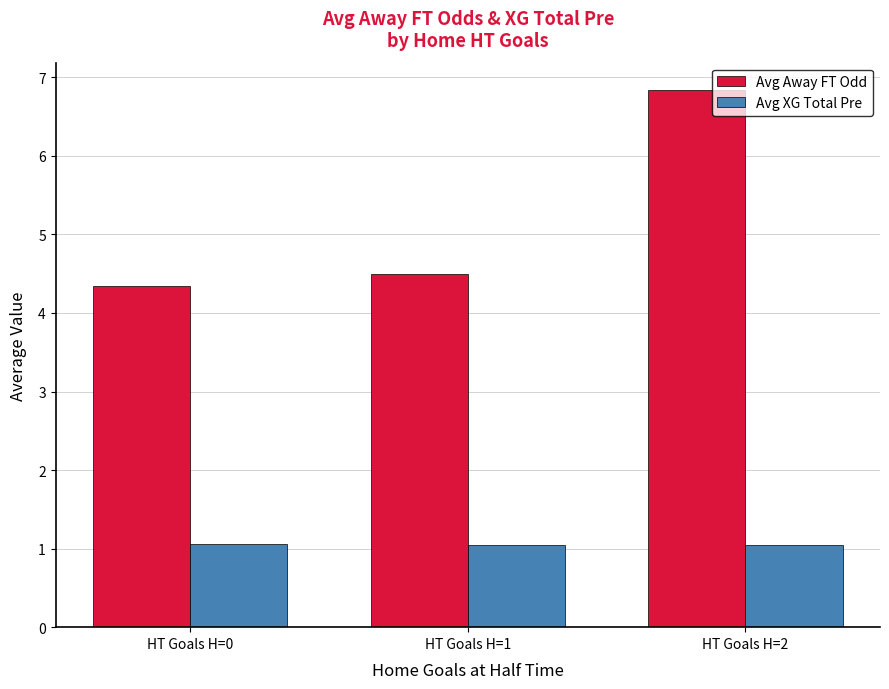

At which category is the sum across all series the highest?

HT Goals H=2